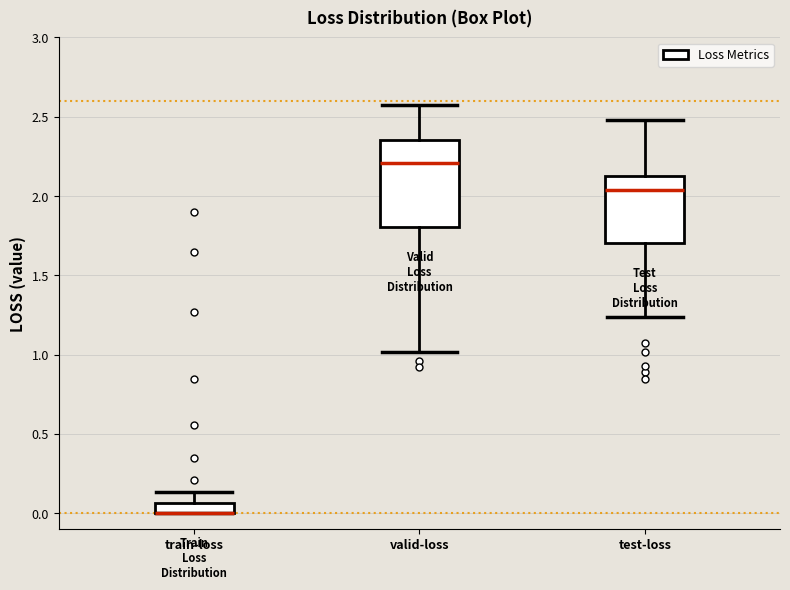

Comparing the boxes themselves (not the whiskers), which one is the tallest?

valid-loss